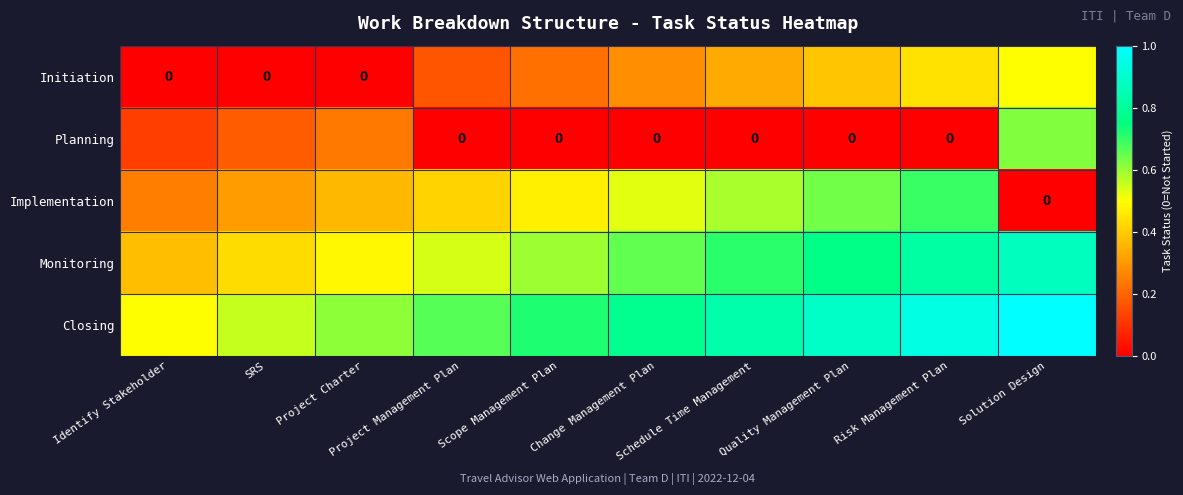

What is the difference between the Monitoring values at Change Management Plan and Quality Management Plan?

0.1